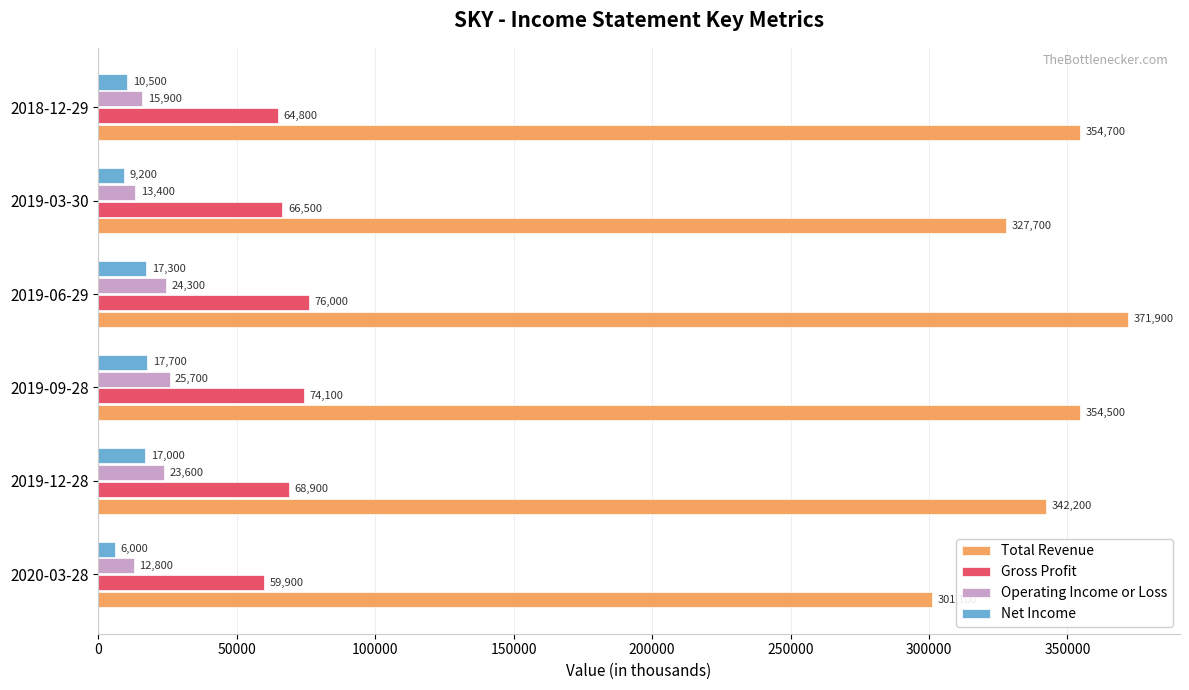

At which category does the chart reach its peak across all series?

2019-06-29